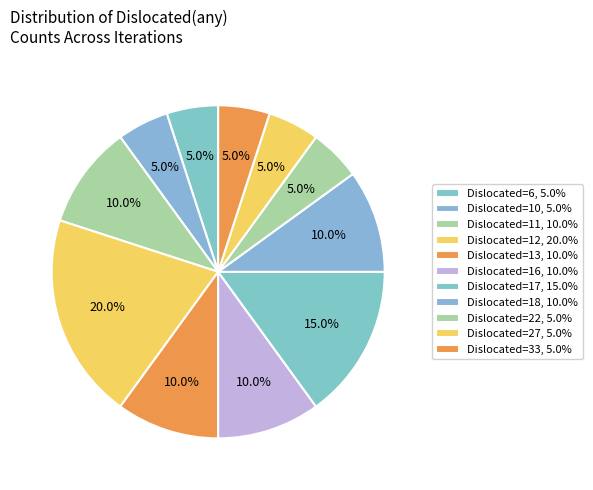

How many segments does this pie chart have?

11